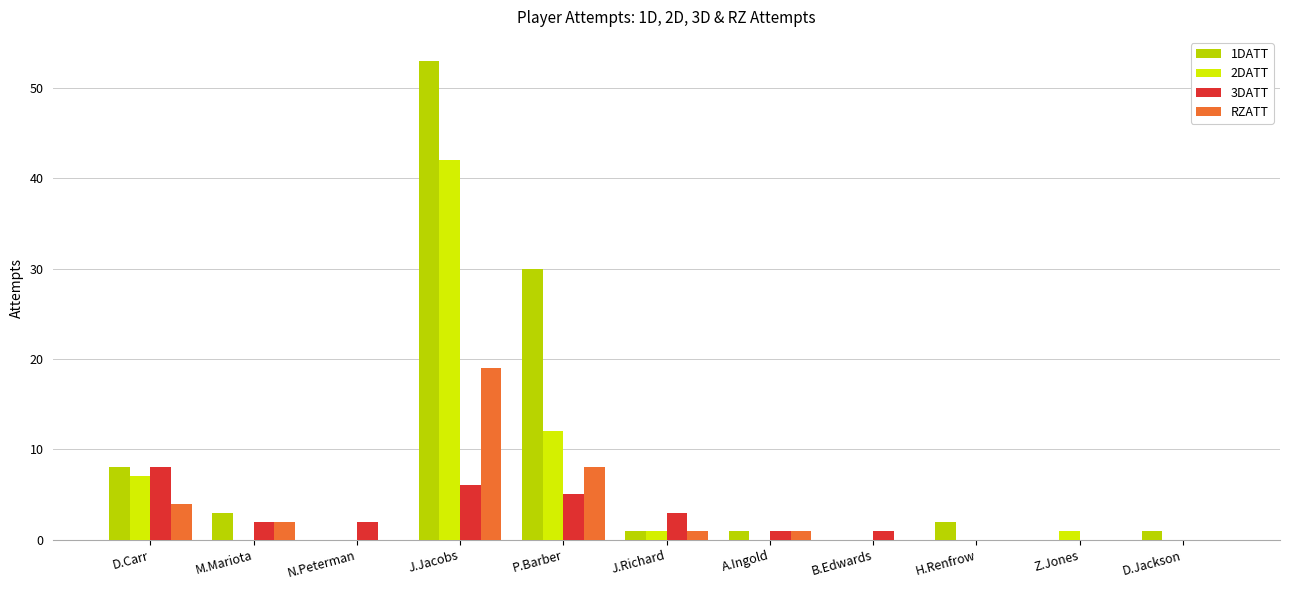

Reading right to left, list all the values displayed in this chart.

1DATT: D.Jackson=1	Z.Jones=0	H.Renfrow=2	B.Edwards=0	A.Ingold=1	J.Richard=1	P.Barber=30	J.Jacobs=53	N.Peterman=0	M.Mariota=3	D.Carr=8
2DATT: D.Jackson=0	Z.Jones=1	H.Renfrow=0	B.Edwards=0	A.Ingold=0	J.Richard=1	P.Barber=12	J.Jacobs=42	N.Peterman=0	M.Mariota=0	D.Carr=7
3DATT: D.Jackson=0	Z.Jones=0	H.Renfrow=0	B.Edwards=1	A.Ingold=1	J.Richard=3	P.Barber=5	J.Jacobs=6	N.Peterman=2	M.Mariota=2	D.Carr=8
RZATT: D.Jackson=0	Z.Jones=0	H.Renfrow=0	B.Edwards=0	A.Ingold=1	J.Richard=1	P.Barber=8	J.Jacobs=19	N.Peterman=0	M.Mariota=2	D.Carr=4